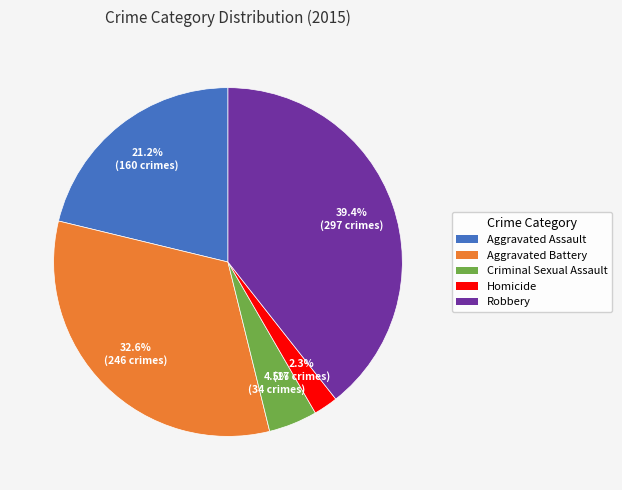

What percentage is the Homicide slice, to the nearest percent?

2%